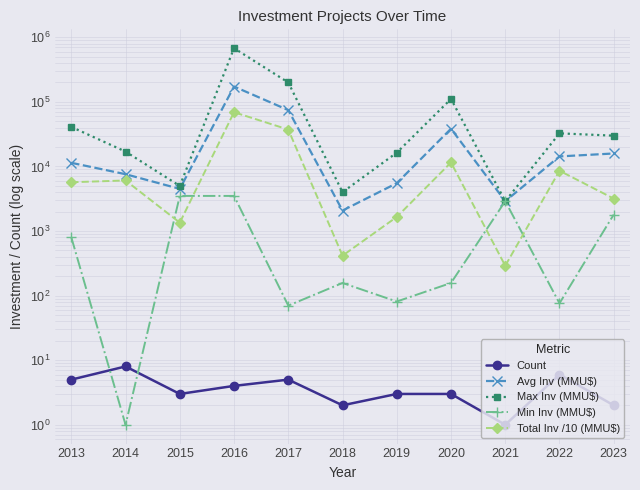

What is the maximum value for Max Inv (MMU$)?

680000.0